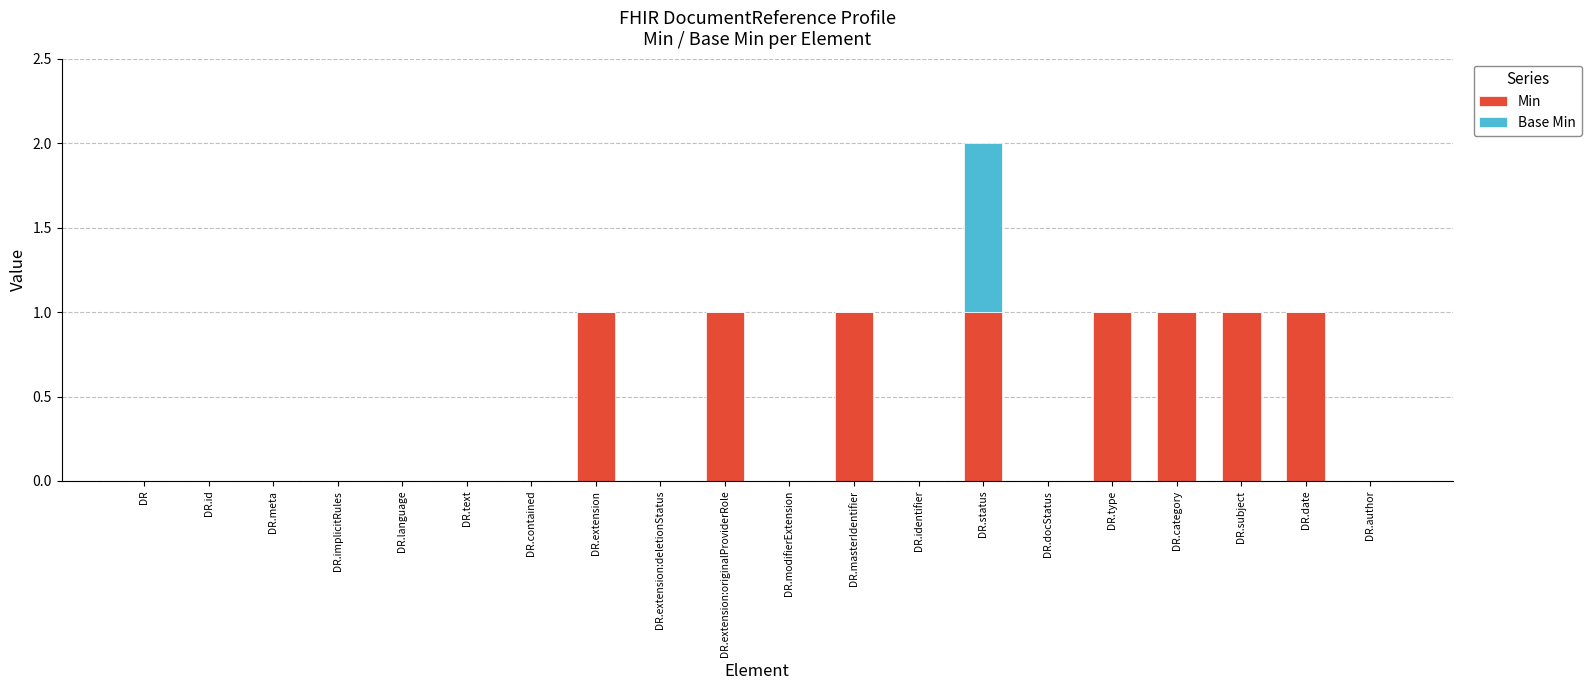

At which category is the sum across all series the highest?

DR.status